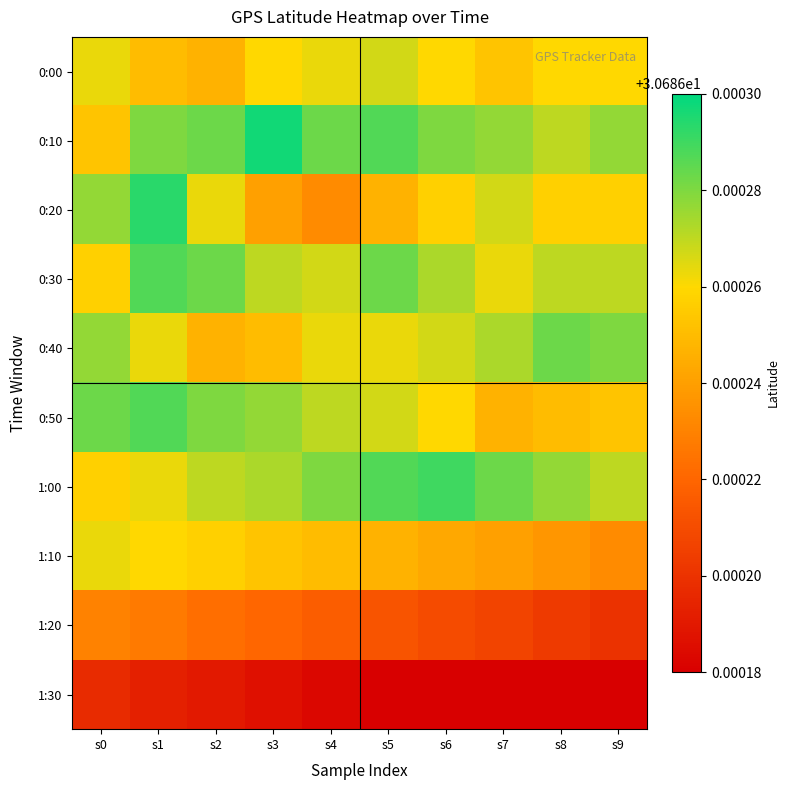

How many data points does each series have?

10